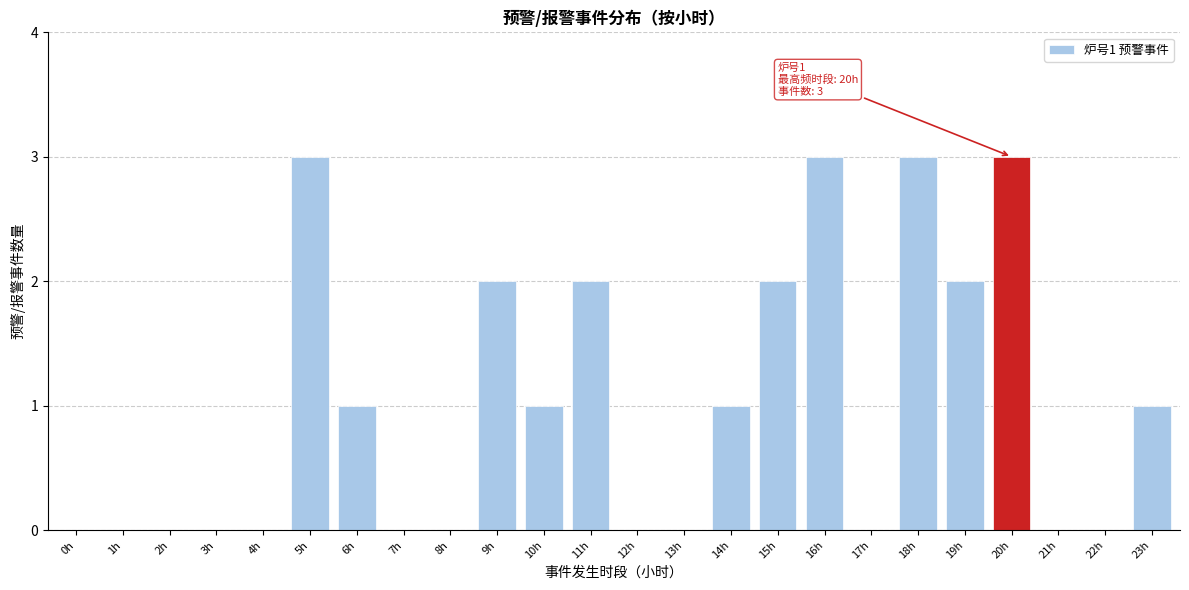

Reading left to right, transcribe all the data shown in this chart.

0h=0	1h=0	2h=0	3h=0	4h=0	5h=3	6h=1	7h=0	8h=0	9h=2	10h=1	11h=2	12h=0	13h=0	14h=1	15h=2	16h=3	17h=0	18h=3	19h=2	20h=3	21h=0	22h=0	23h=1